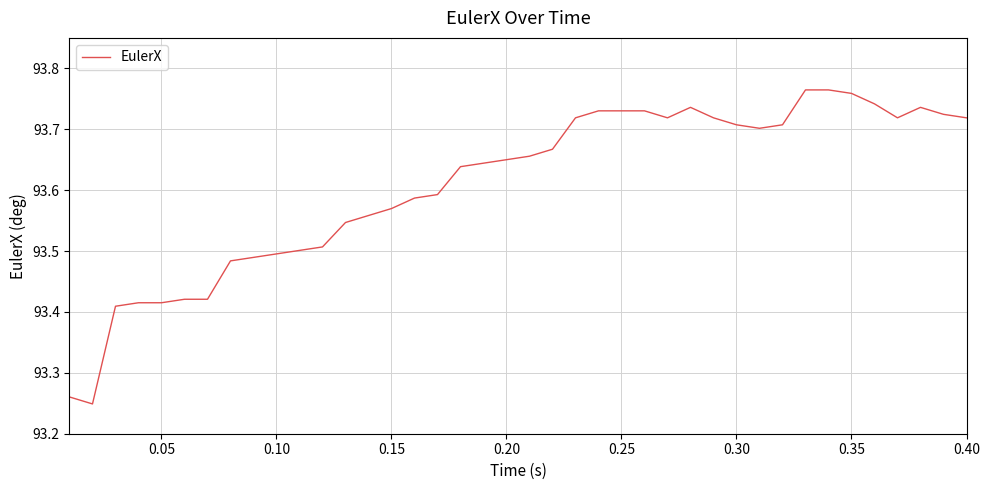

Does the chart have visible grid lines?

Yes